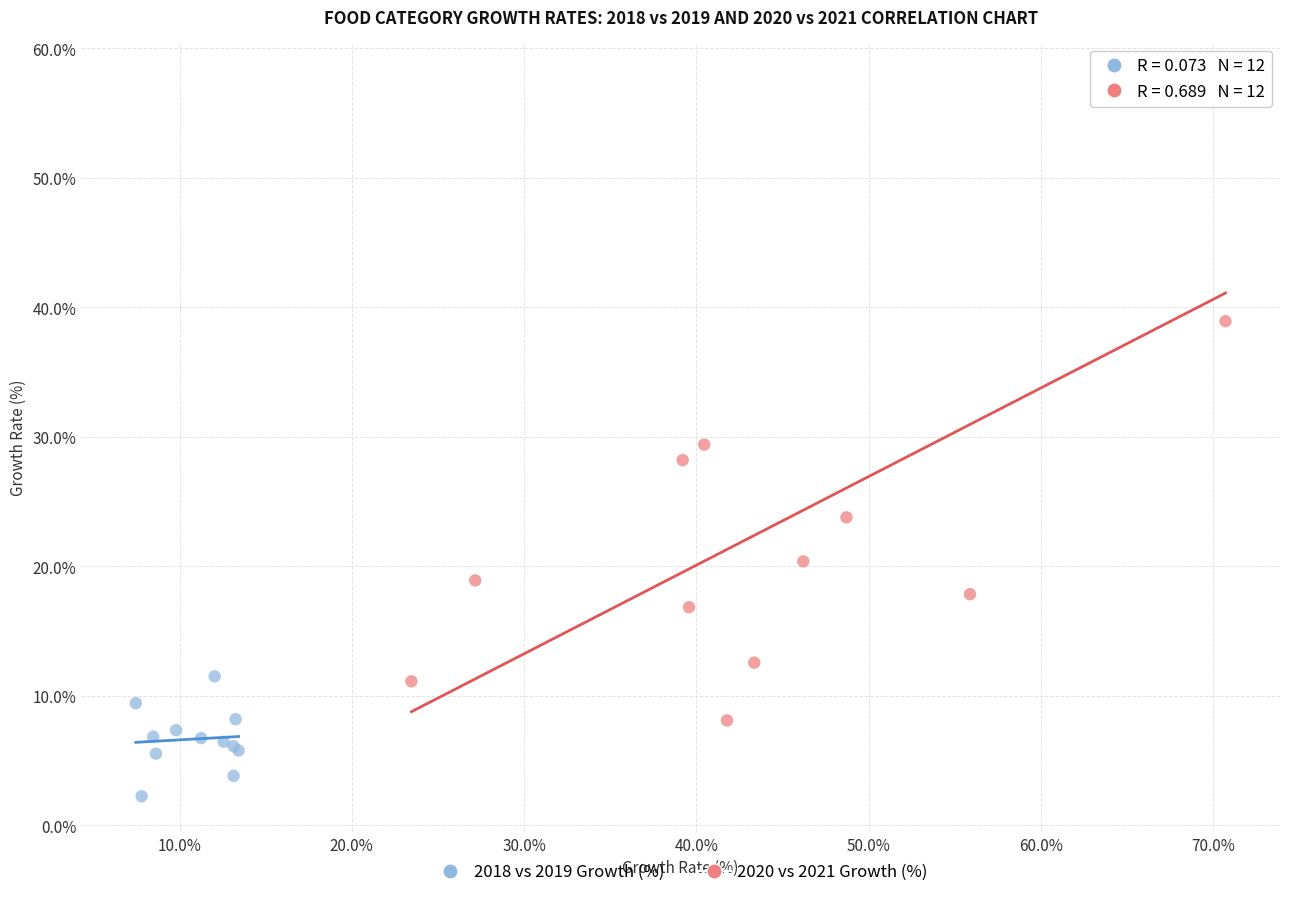

Which series contains the lowest Y value?

2018 vs 2019 Growth (%)